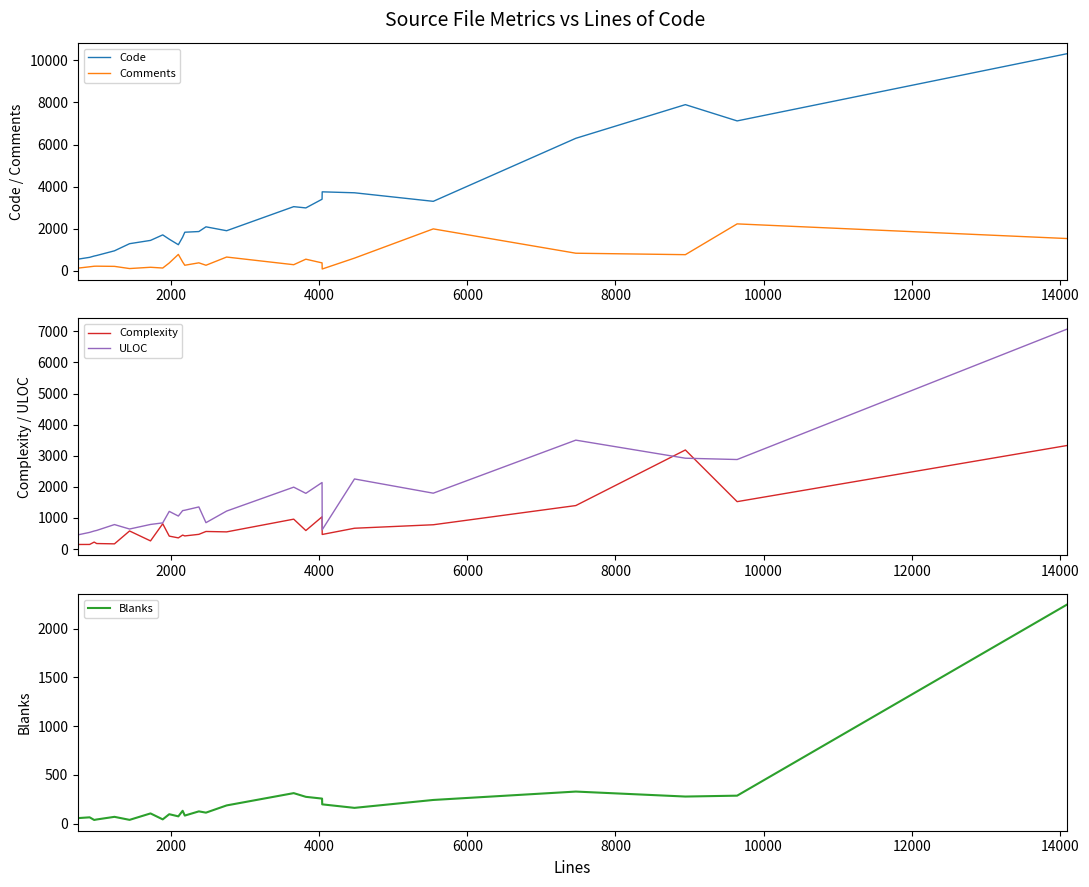

True or false: Code and Comments intersect in this chart.

False